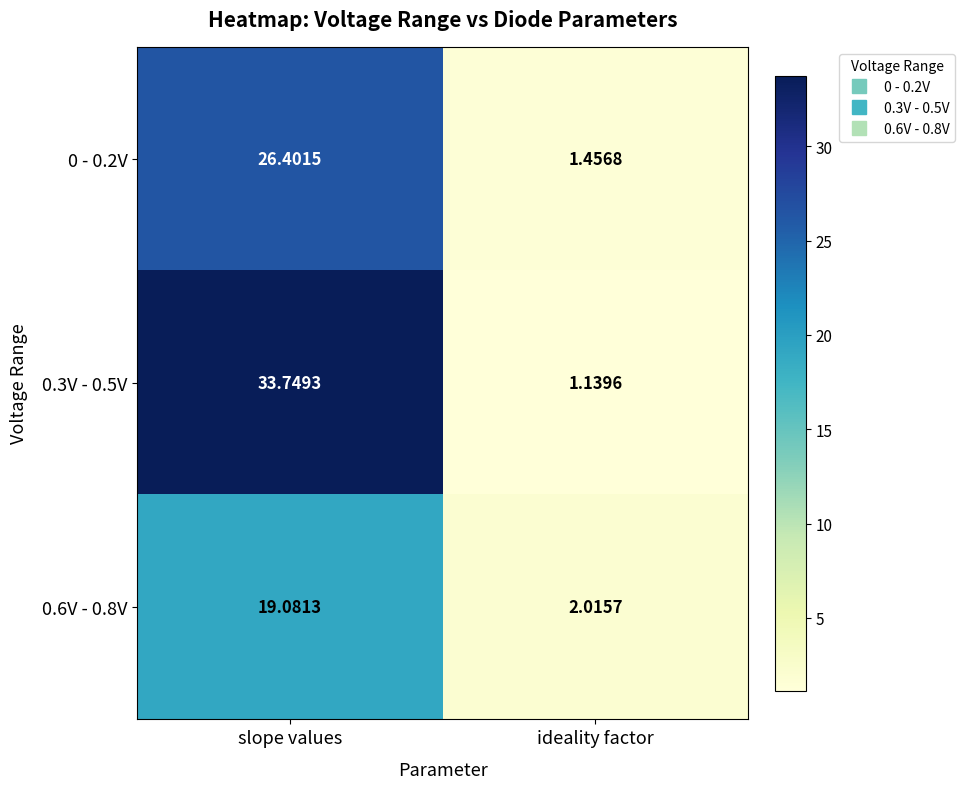

Which series has the largest total across all categories?

0.3V - 0.5V